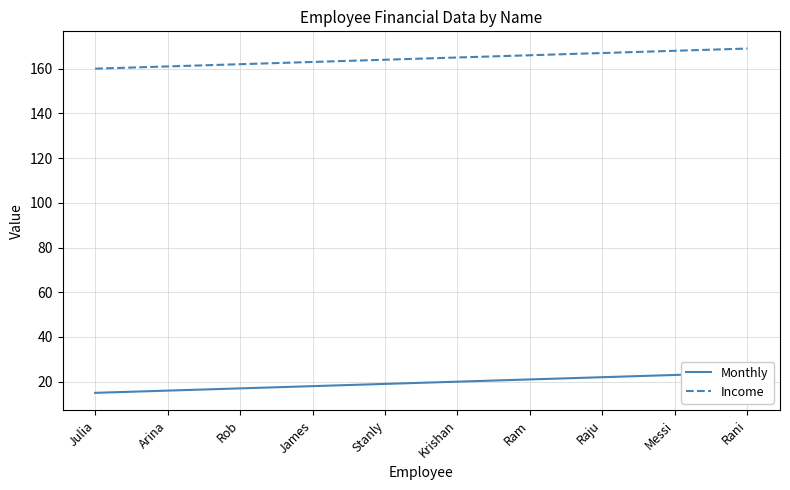

At Stanly, list the series in order from smallest to largest.

Monthly, Income